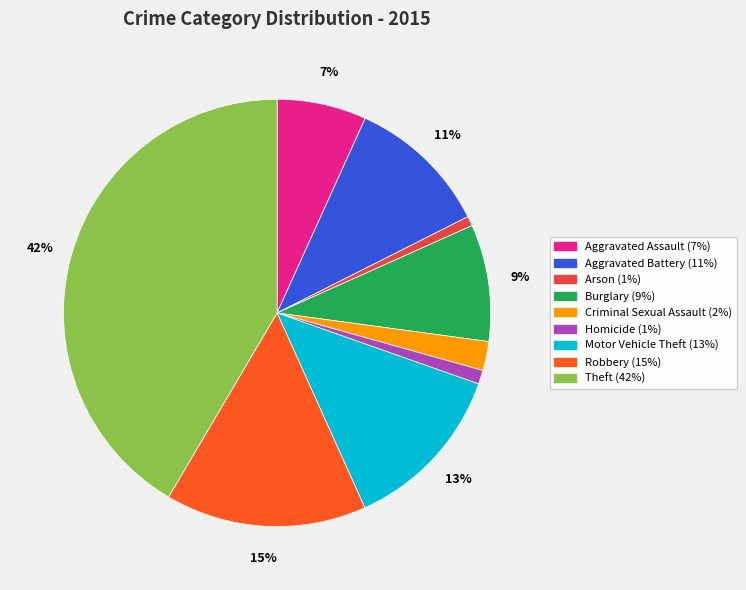

To the nearest percent, what is the combined percentage of Aggravated Assault and Arson?

8%